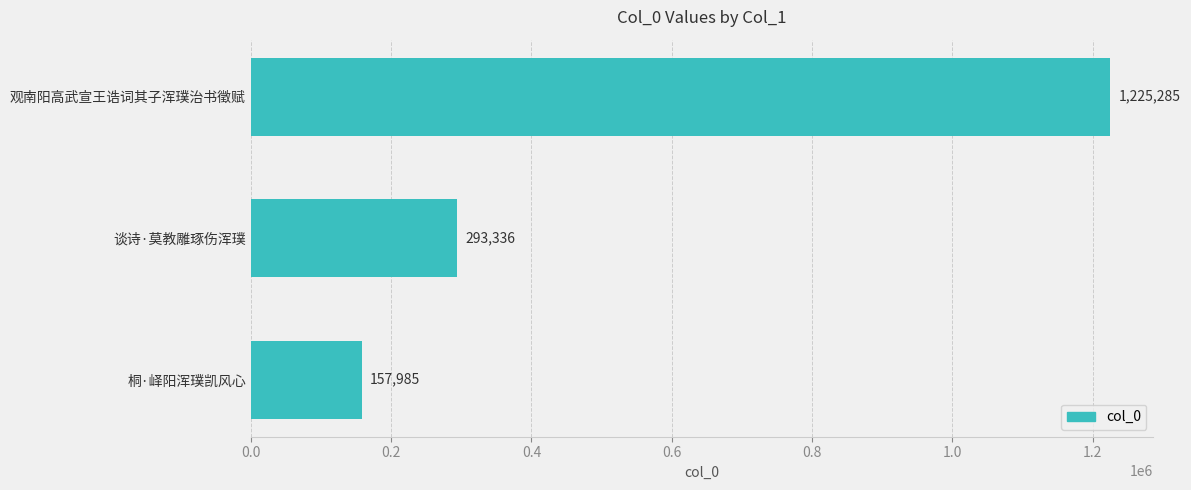

Does the chart contain stacked bars?

No